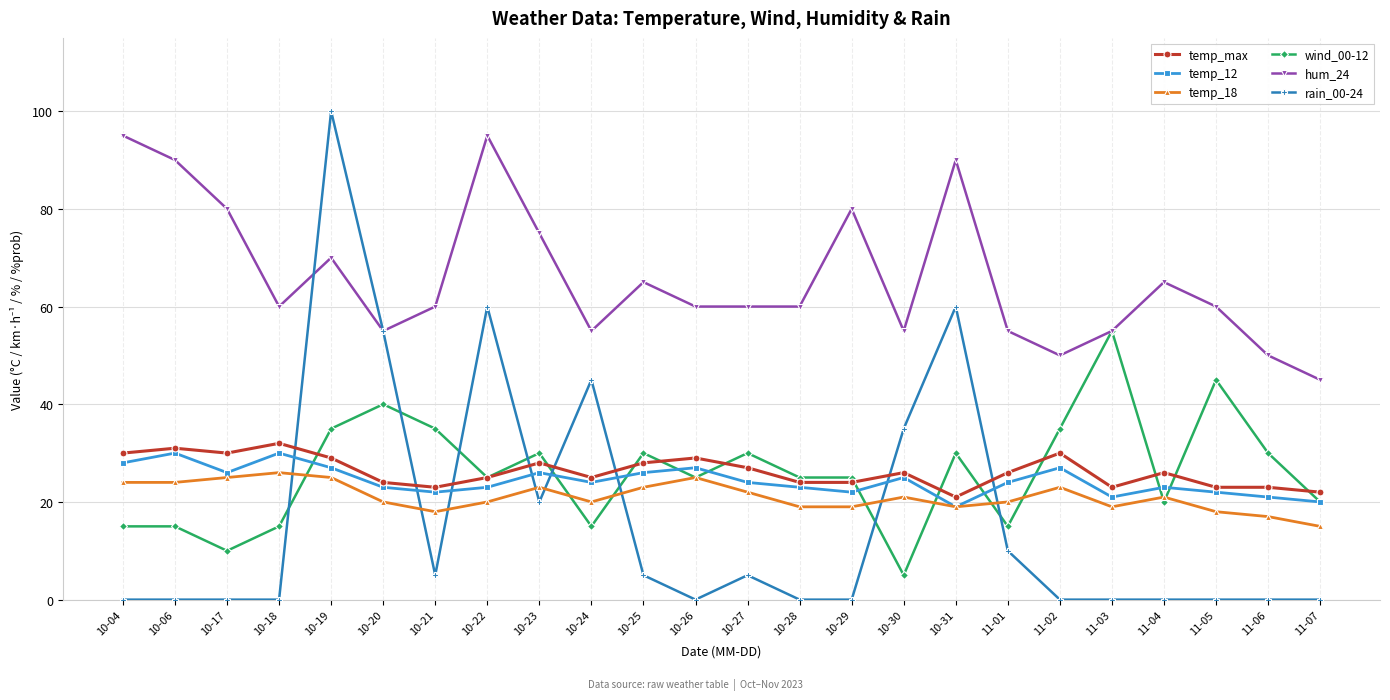

What is the label of the 4th point from the right?

11-04